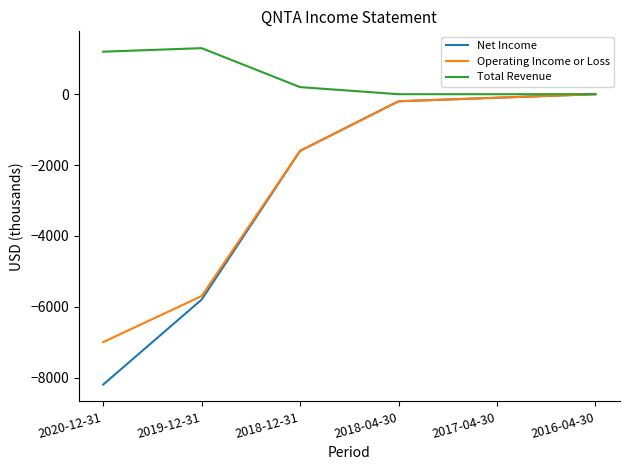

Which category has the highest value in the Net Income series?

2016-04-30